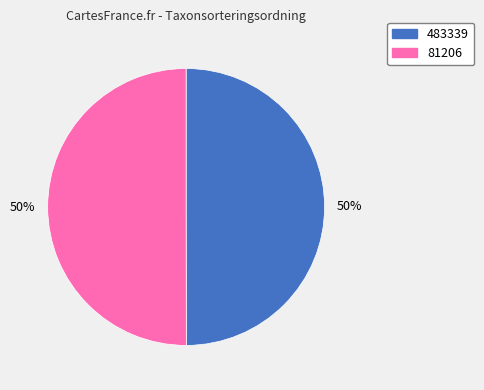

The 483339 slice represents 50% of the pie. True or false?

True